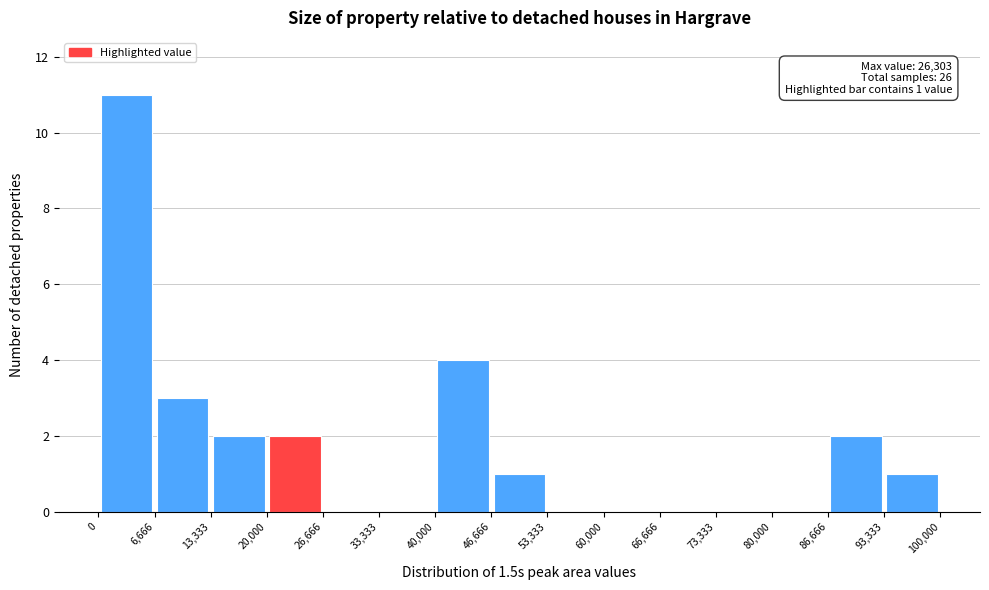

Over which range of the x-axis is the bar tallest?

0 to 6,666